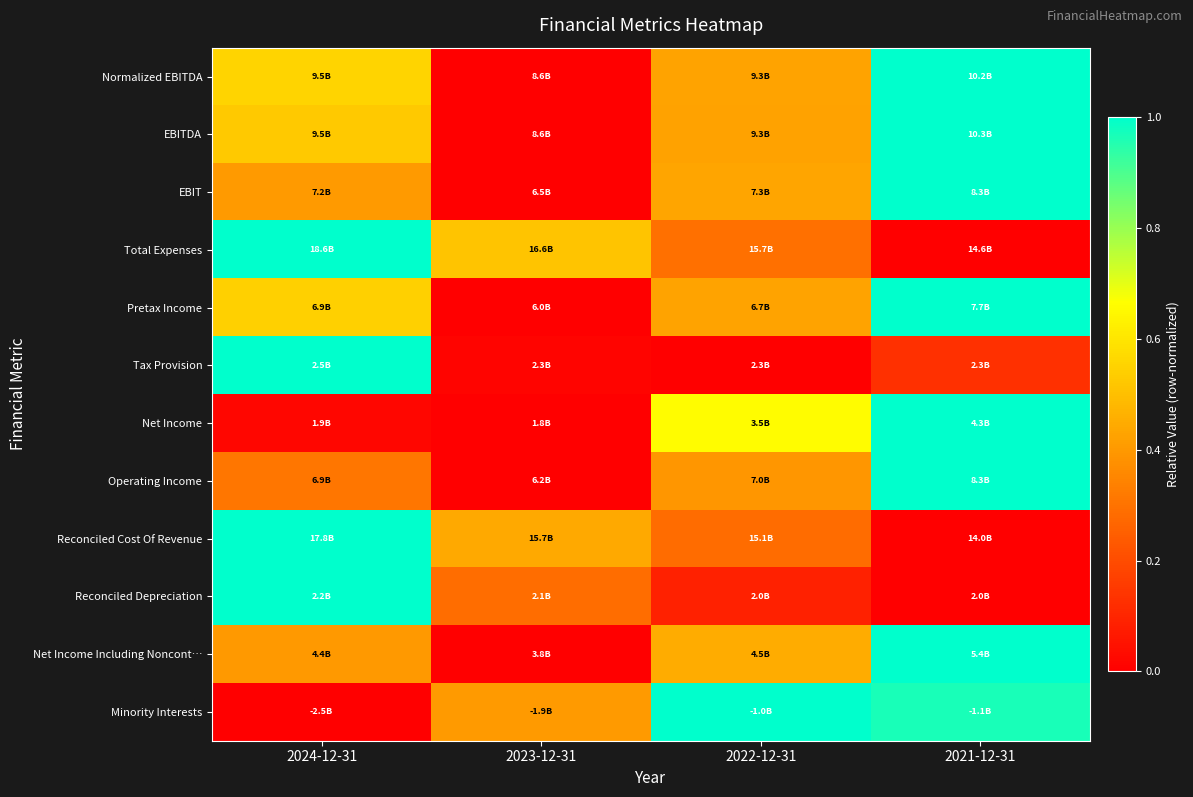

Which category has the lowest value across all series?

2023-12-31